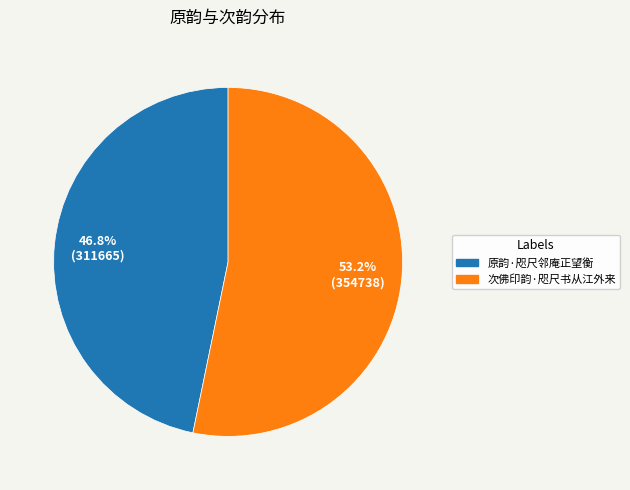

Which category has the biggest portion of the pie?

次佛印韵·咫尺书从江外来